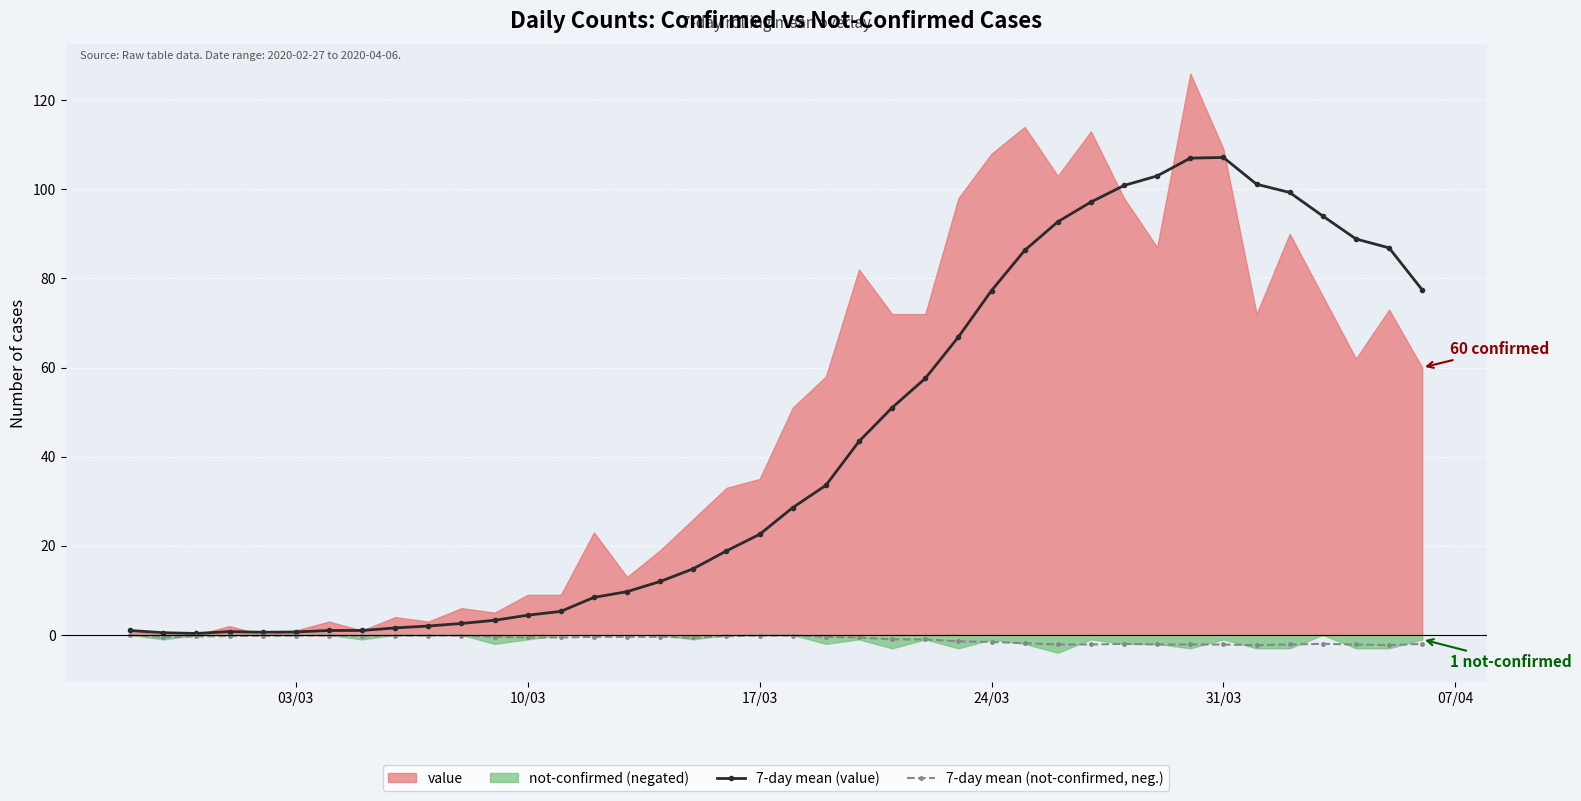

True or false: 7-day mean (value) has more than 0 interior local peaks.

True